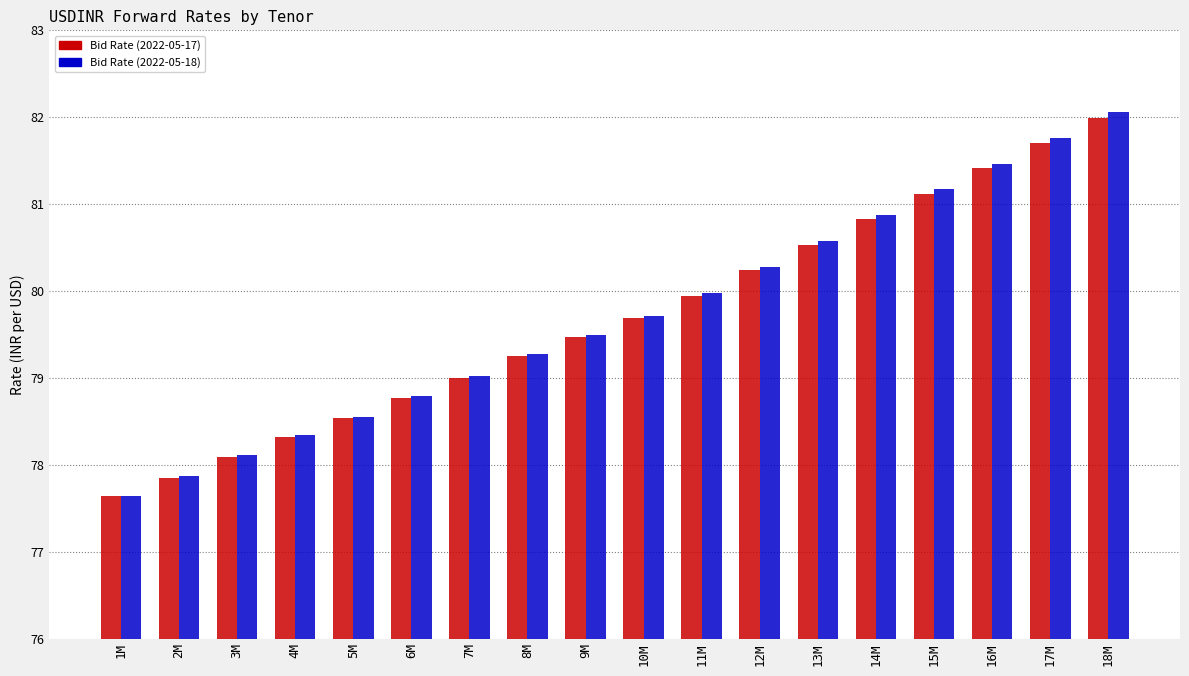

What is the maximum value shown in the chart?

82.1